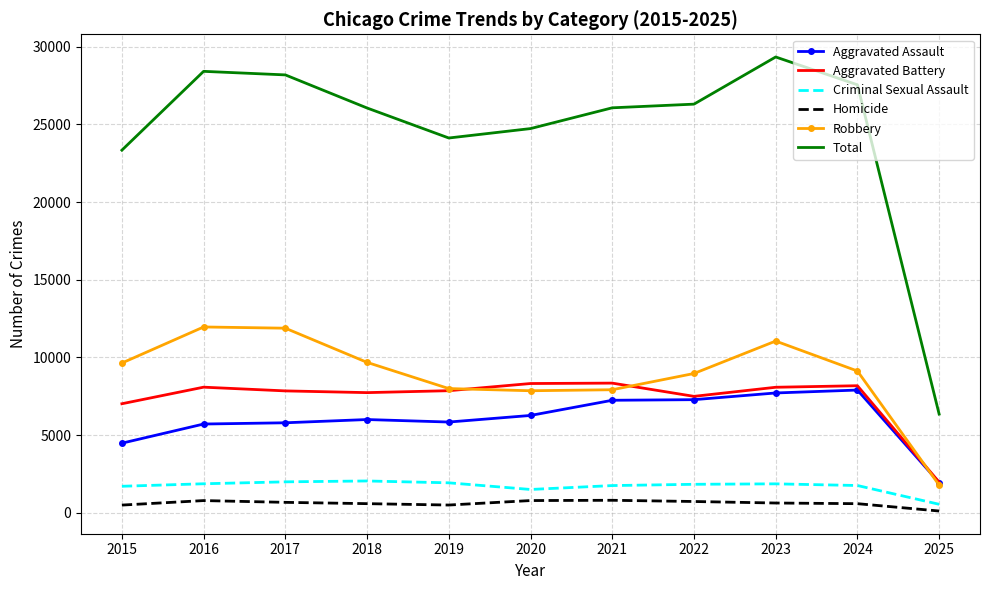

Which series has the largest range (max minus min)?

Total